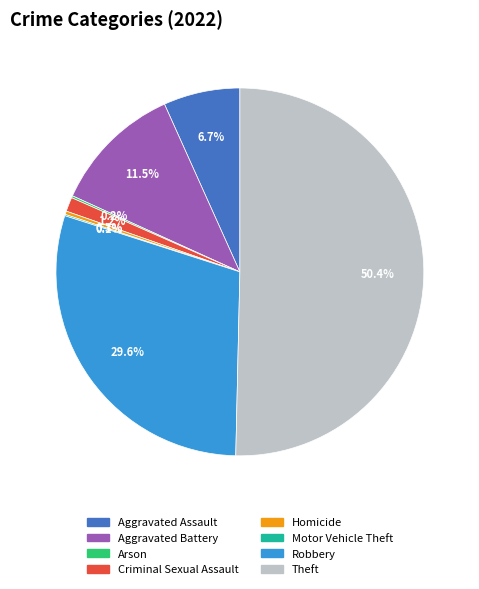

Do Aggravated Battery and Theft together represent more than half of the pie?

Yes